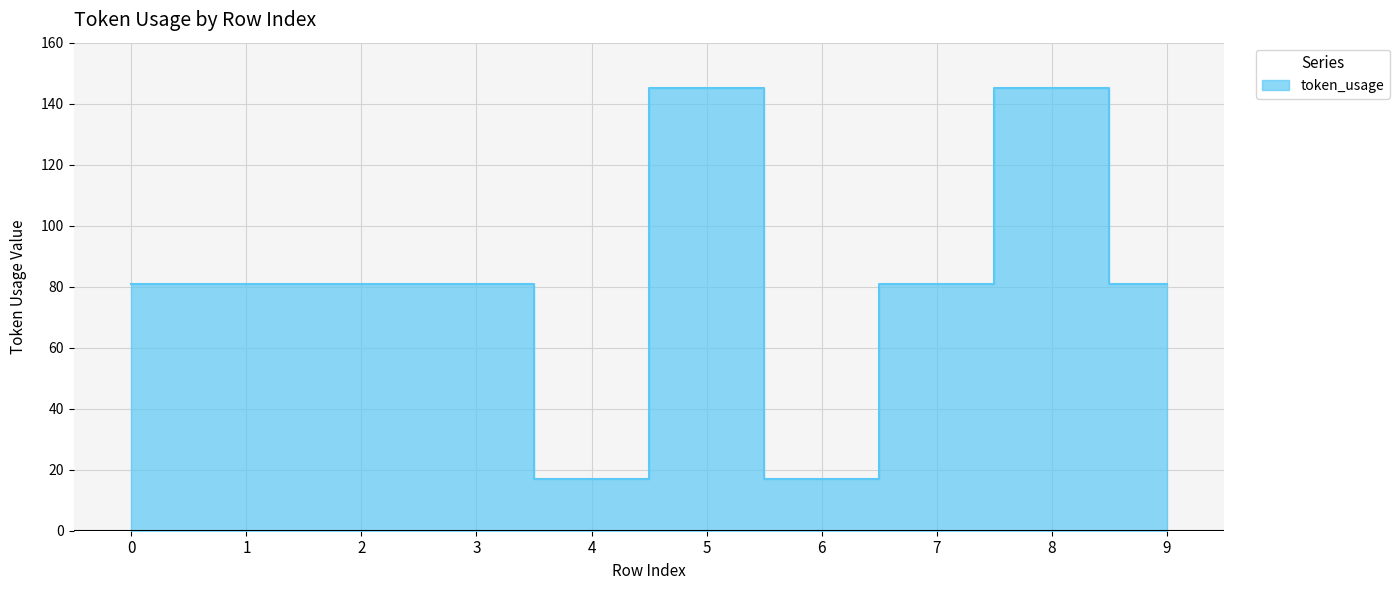

At which category does the chart reach its peak across all series?

5